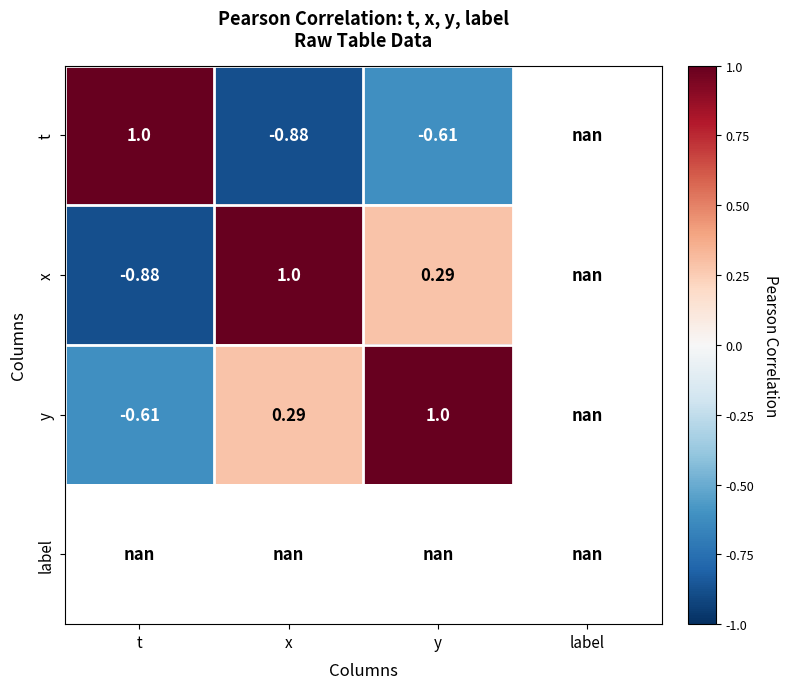

What is the difference between the highest and lowest values at t?

1.9